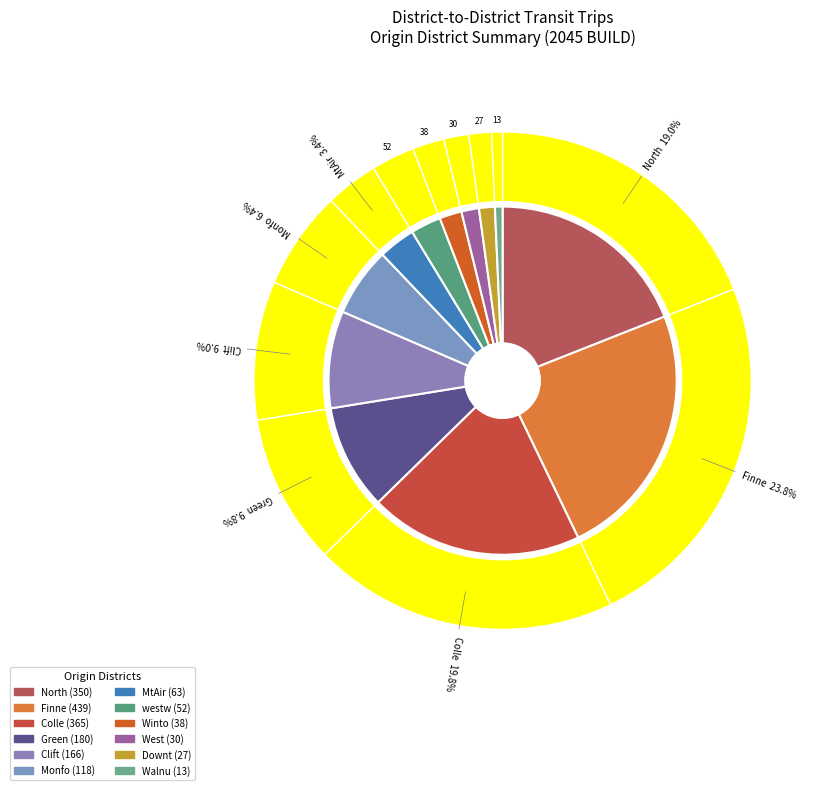

What is the change in value from westw to Downt?

-25